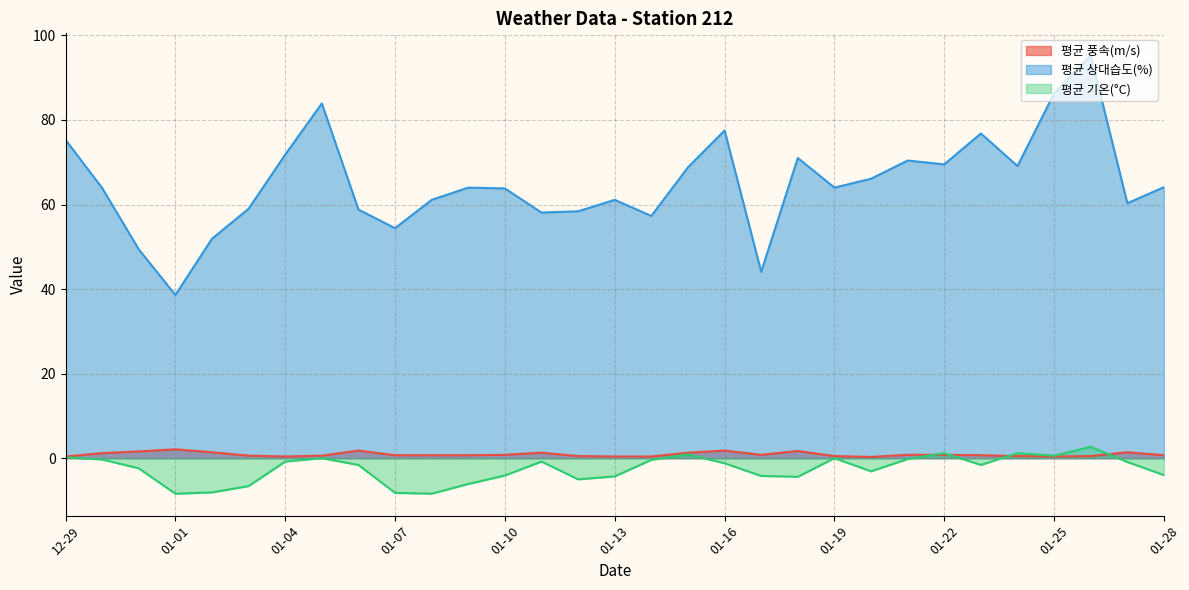

What is the greatest value displayed?

95.3